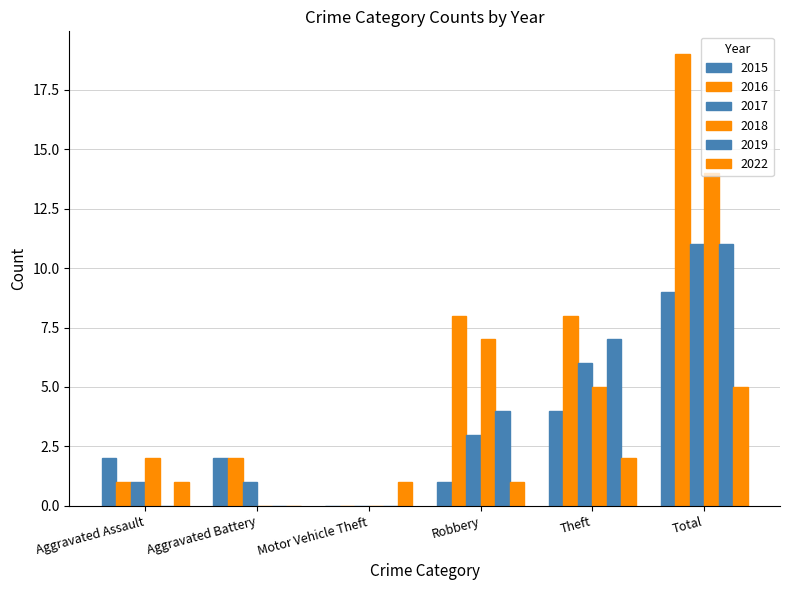

What is the difference between the second highest and minimum values in the 2015 series?

4